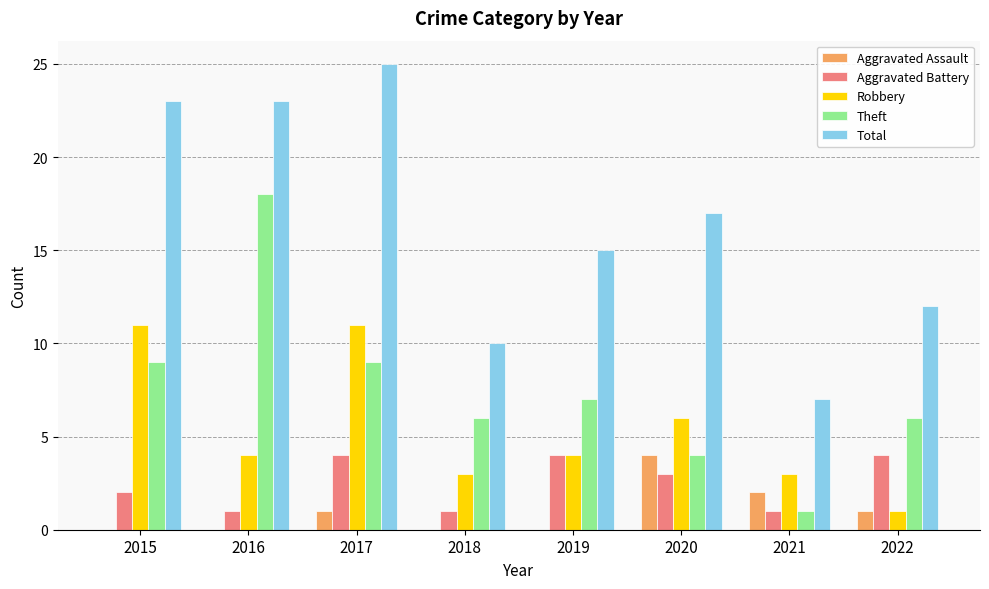

Count the number of data series in this chart.

5